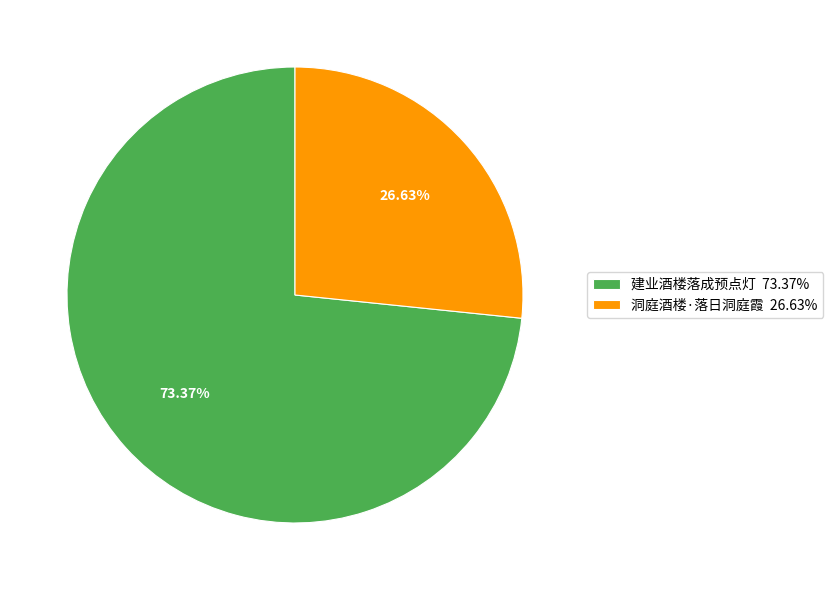

Which slice is the largest?

建业酒楼落成预点灯 73.37%